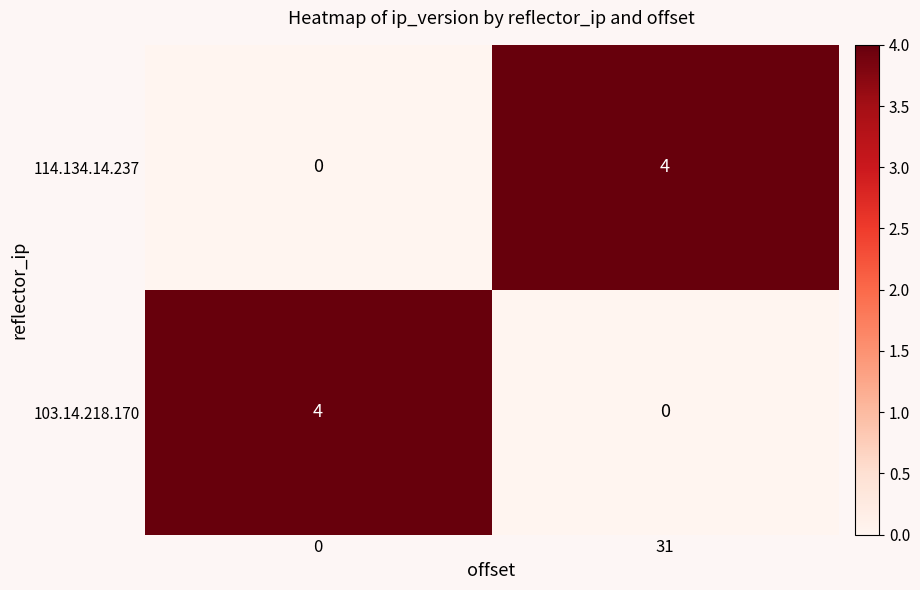

The 114.134.14.237 series shows 0 at 0. True or false?

True